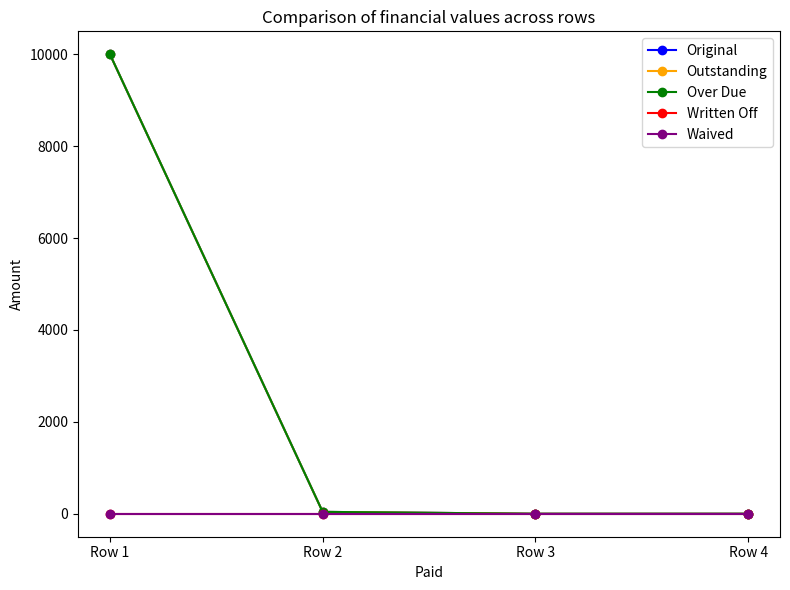

What is the average value of the Outstanding series?

2510.3